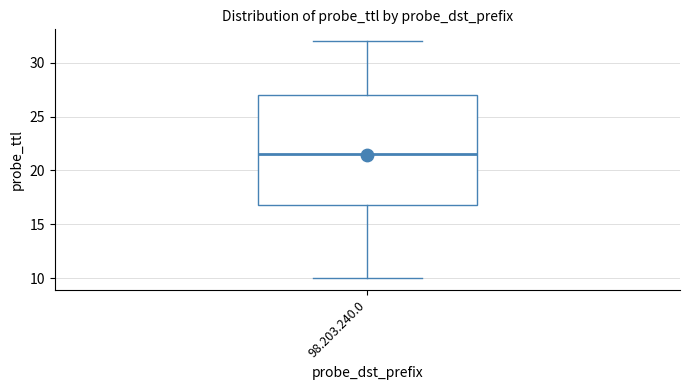

Transcribe this box plot: give where the median line is, the range the box spans, and where the two whiskers end, as read against the y-axis. The values are not printed on the chart, so give them approximately, as read against the axis.

median 21.5, box 17.0 to 27.0, whiskers 10.0 to 32.0